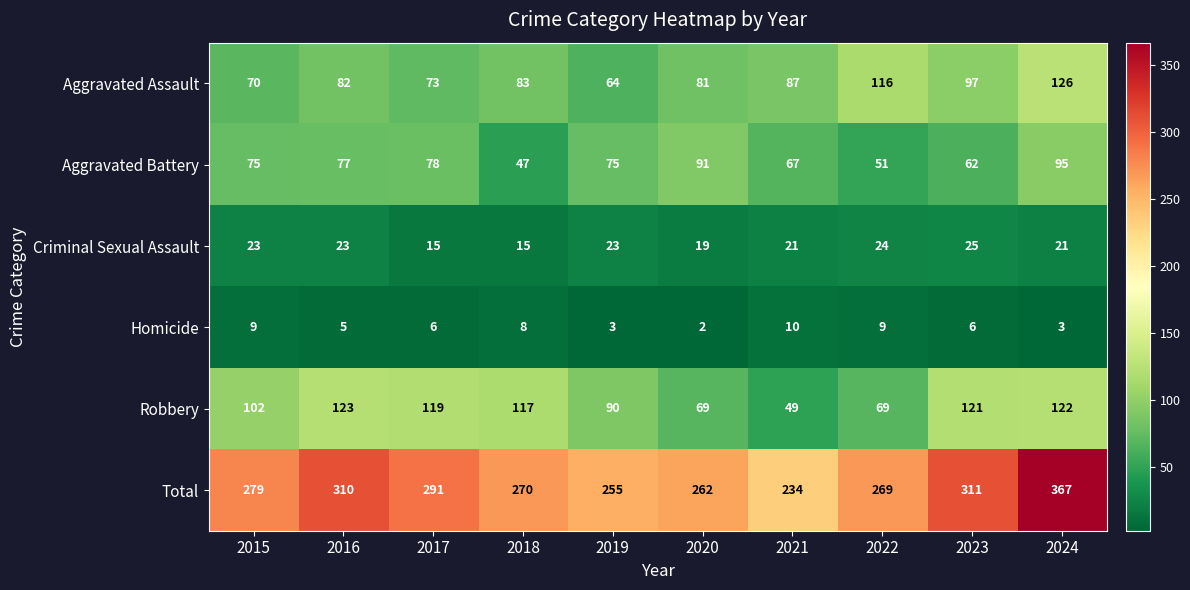

What is the difference between the highest and lowest values at 2018?

262